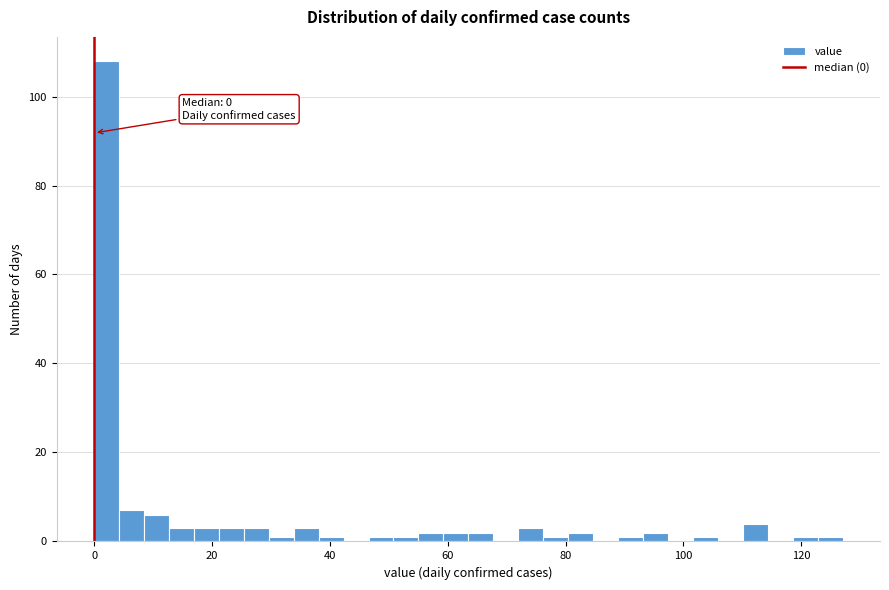

Around what value on the x-axis is the tallest bar? Give the approximate position of its centre, as read against the axis.

2